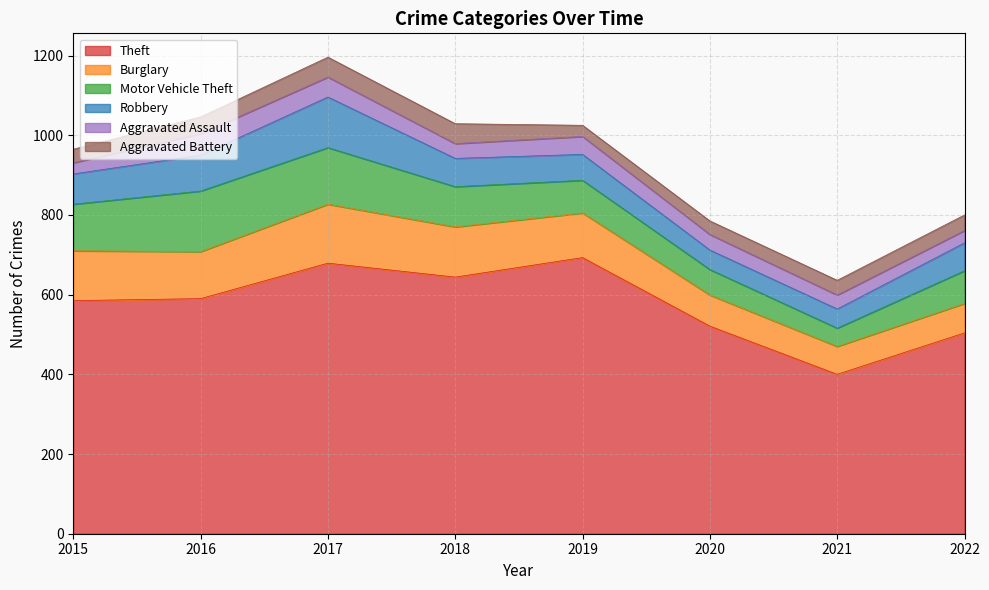

What is the difference between the second highest and second lowest values in the Robbery series?

41